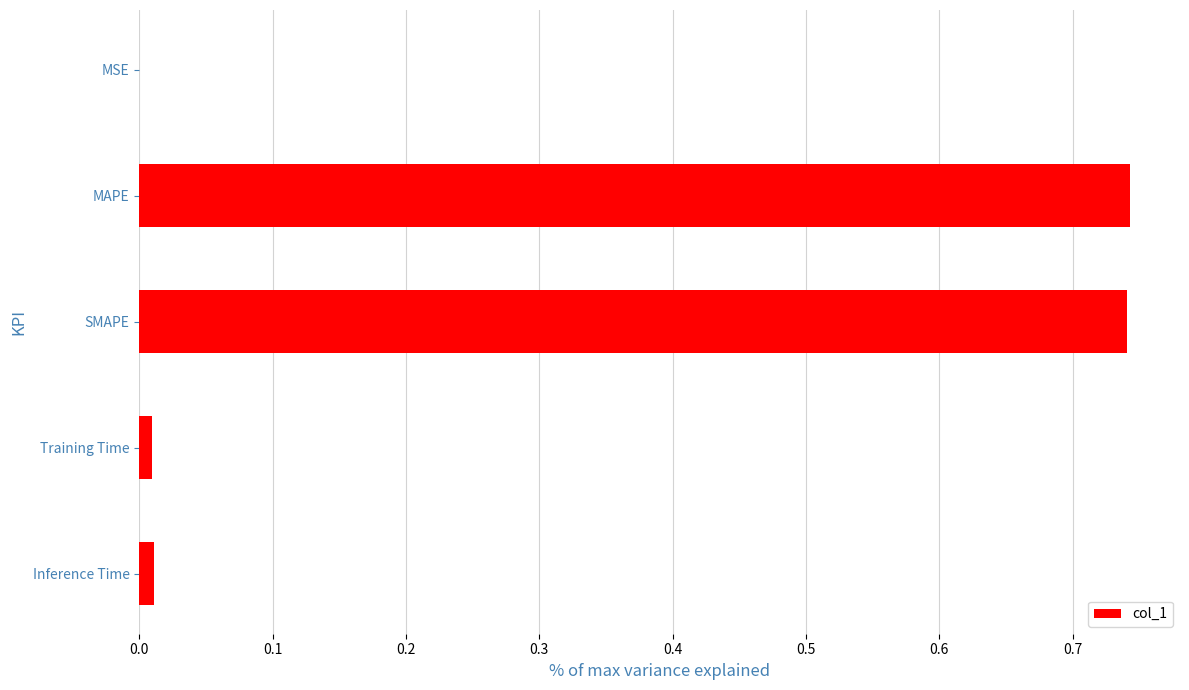

What is the sum of all values?

1.5